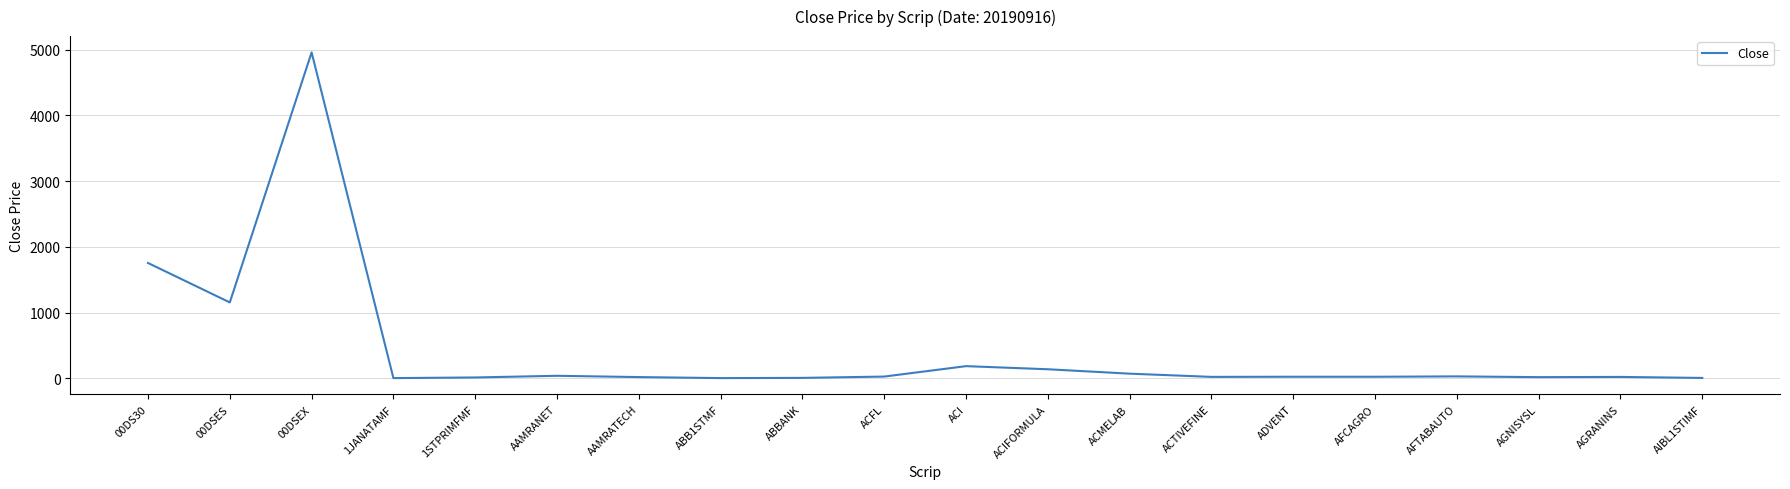

The value at 00DSEX is 4959.7. True or false?

True